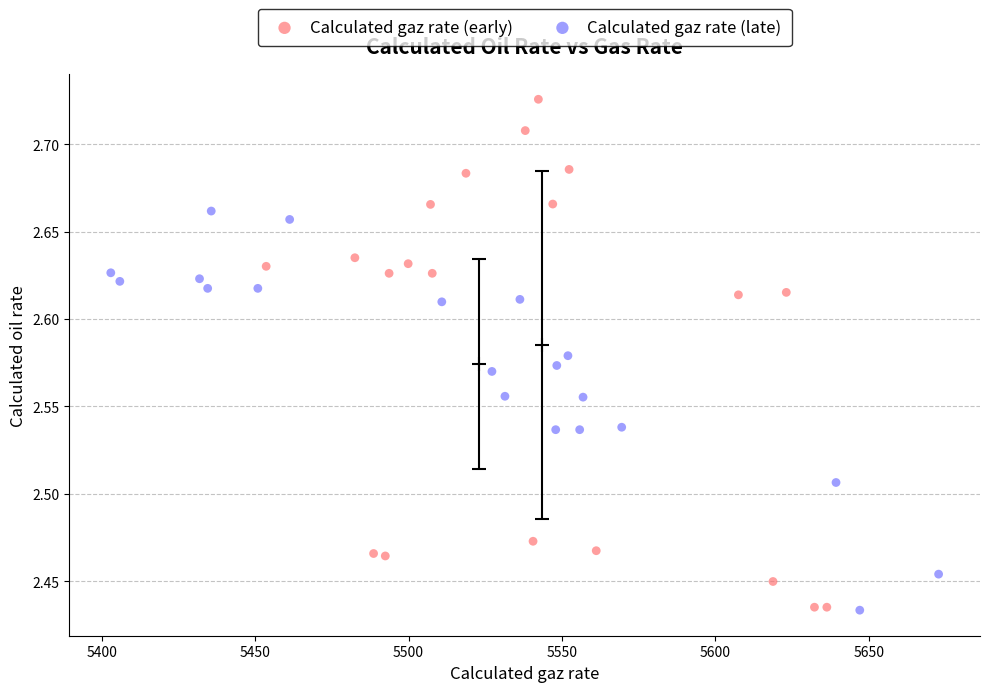

Which series has the widest spread of Y values?

Calculated gaz rate (early)